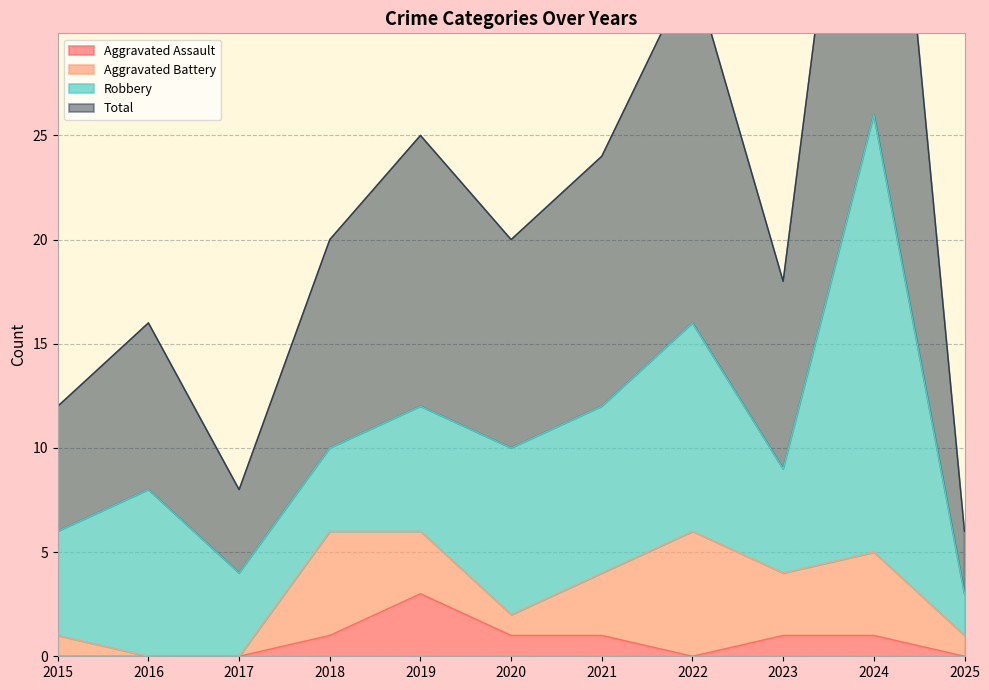

What is the greatest value displayed?

52